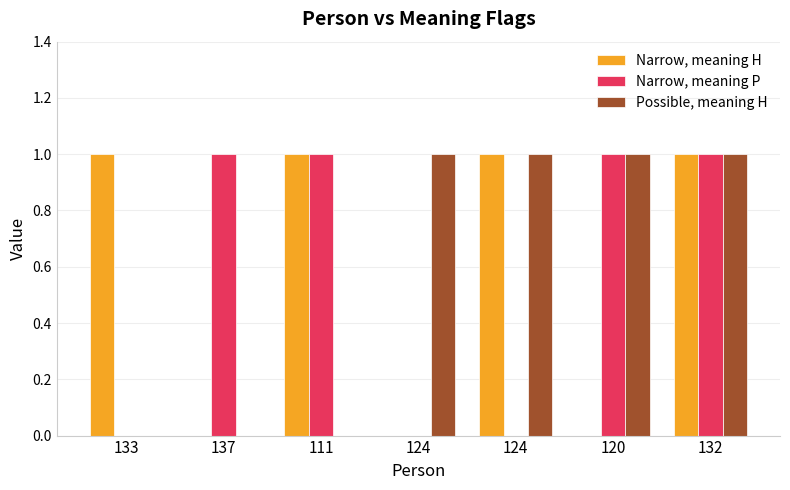

How many groups of bars are there?

7